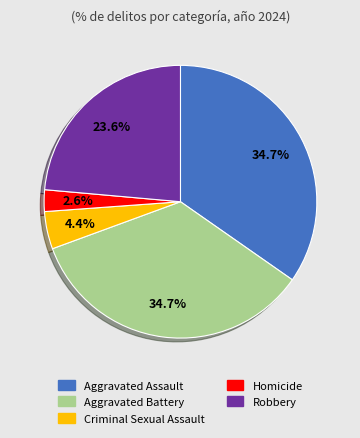

Which has a higher value, Robbery or Criminal Sexual Assault?

Robbery